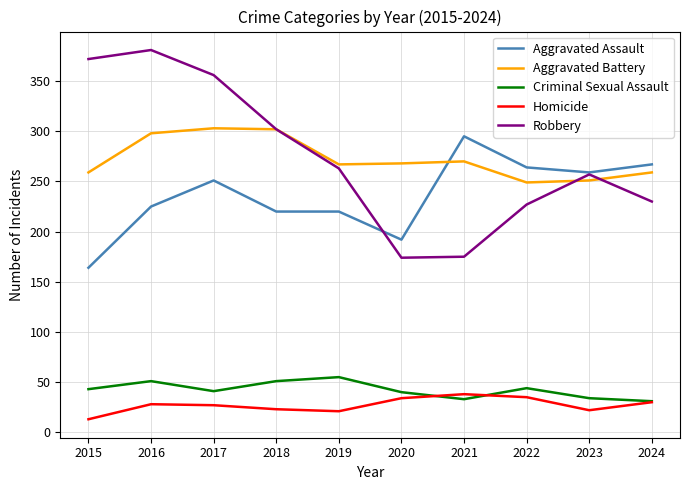

Which series has the largest range (max minus min)?

Robbery